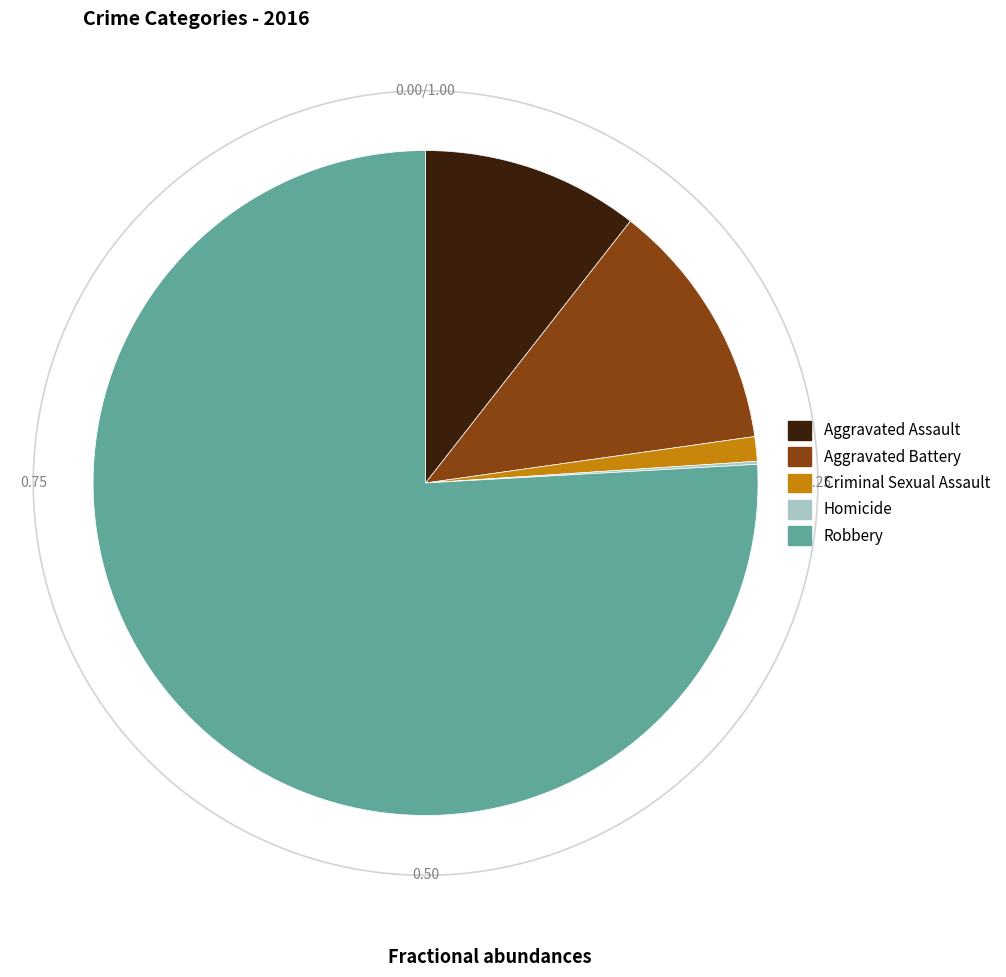

What percentage do Robbery and Criminal Sexual Assault together represent?

77.1%